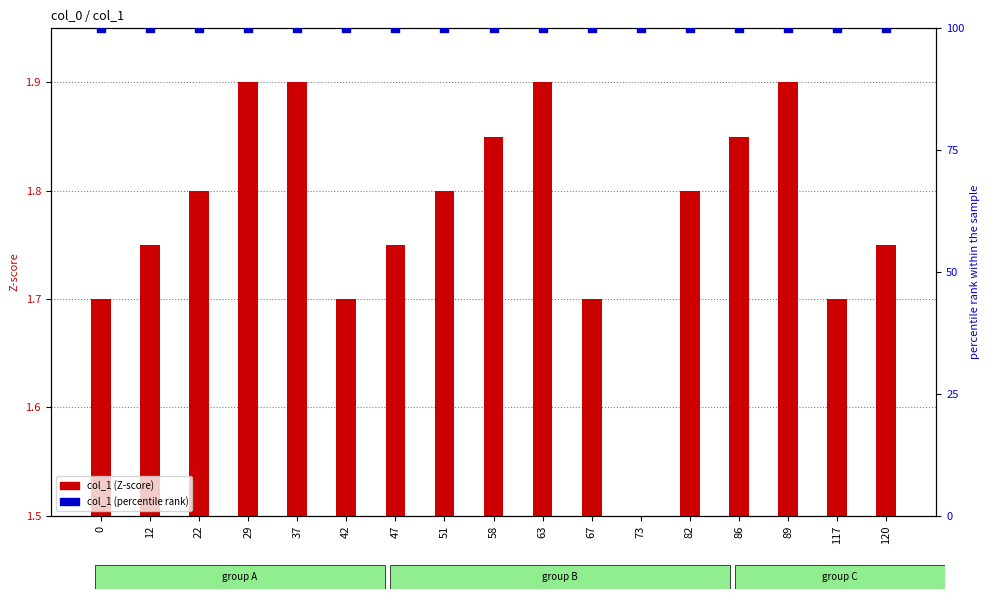

Is the value of col_1 (Z-score) at 42 greater than the value of col_1 (percentile rank) at 67?

No